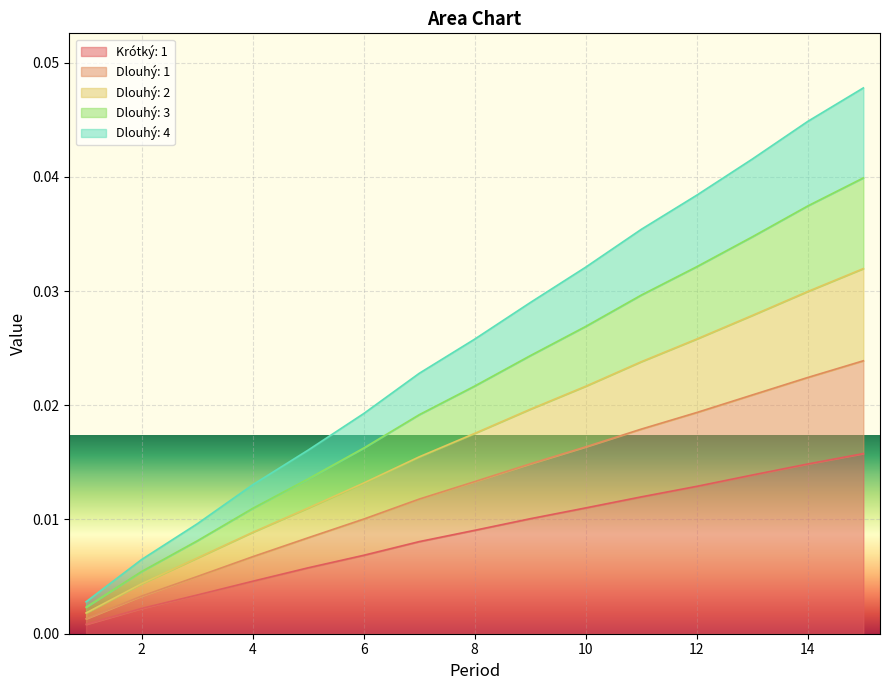

Between 1 and 15, which is larger?

15